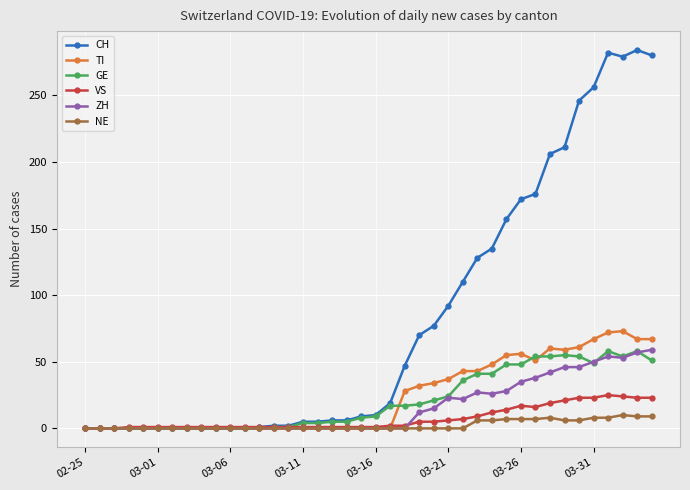

Which series has the largest total across all categories?

CH